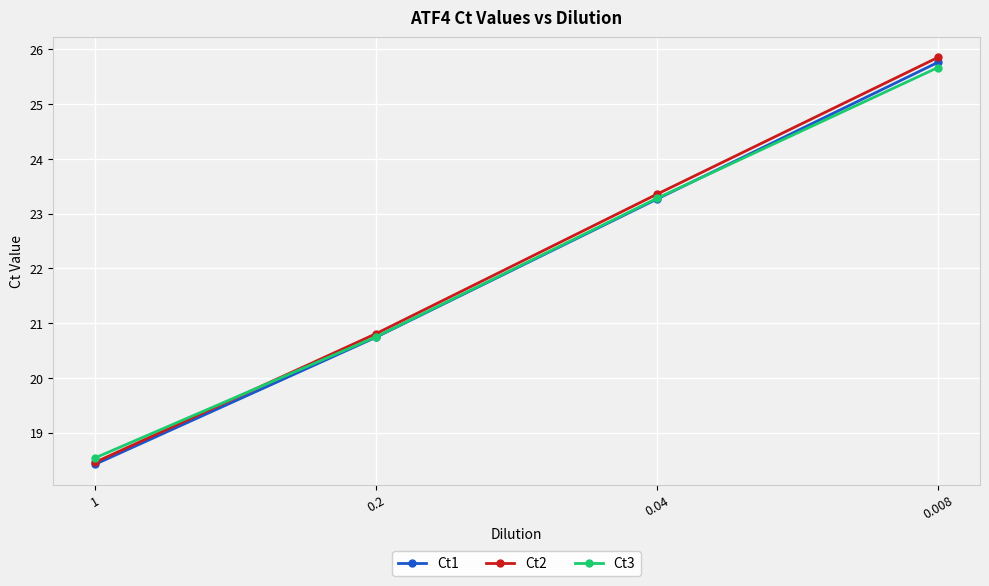

Reading left to right, extract all data points from this chart.

Ct1: 1=18.4	0.2=20.7	0.04=23.3	0.008=25.8
Ct2: 1=18.5	0.2=20.8	0.04=23.4	0.008=25.9
Ct3: 1=18.5	0.2=20.8	0.04=23.3	0.008=25.7